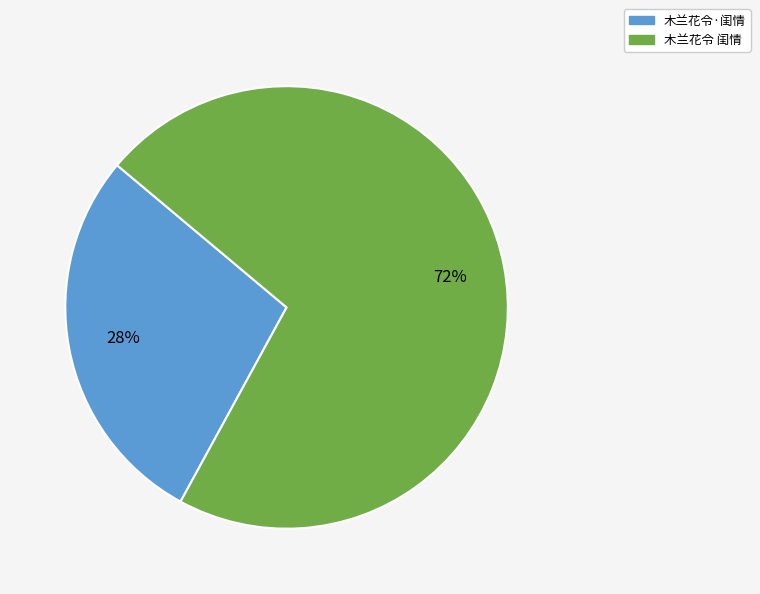

To the nearest percent, what is the combined percentage of 木兰花令 闺情 and 木兰花令·闺情?

100%